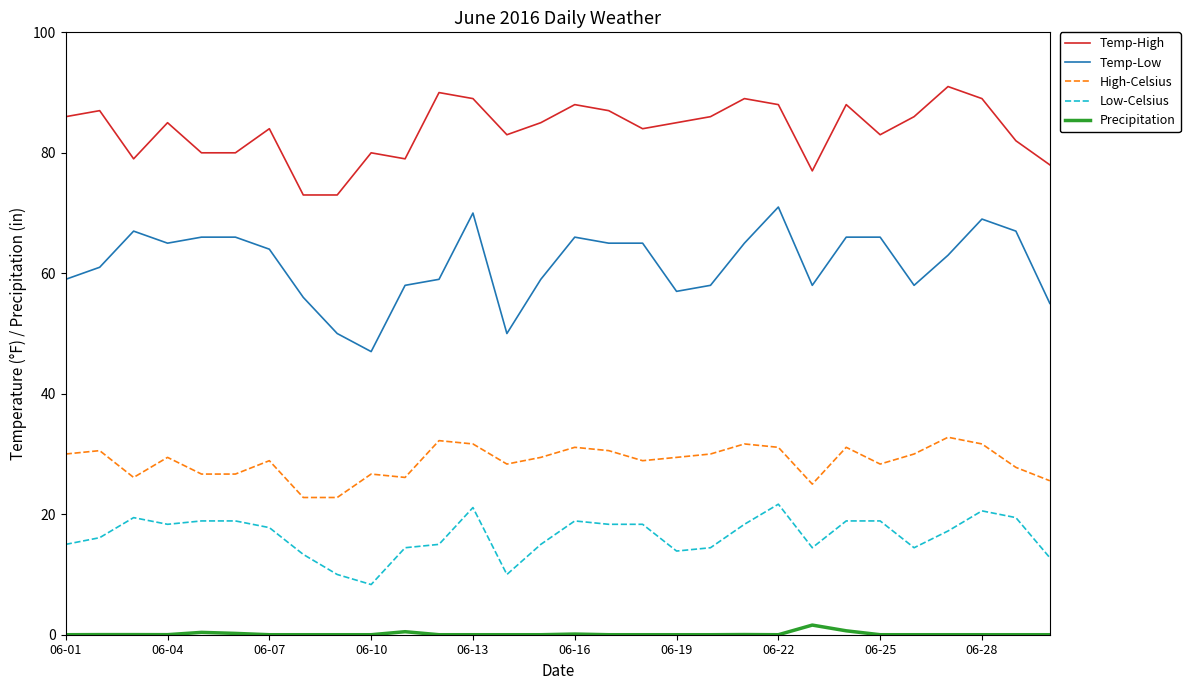

What is the average value of the Temp-High series?

83.8